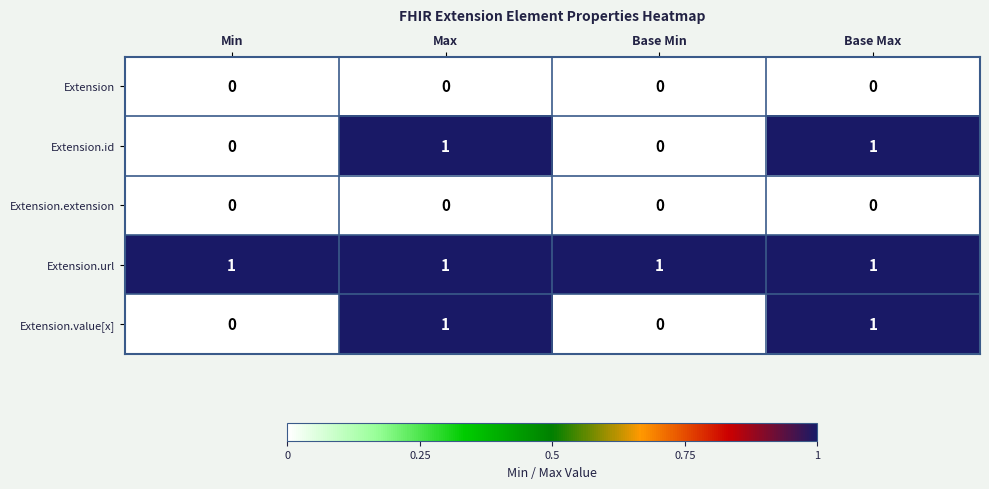

What is the total value across all series at Max?

3